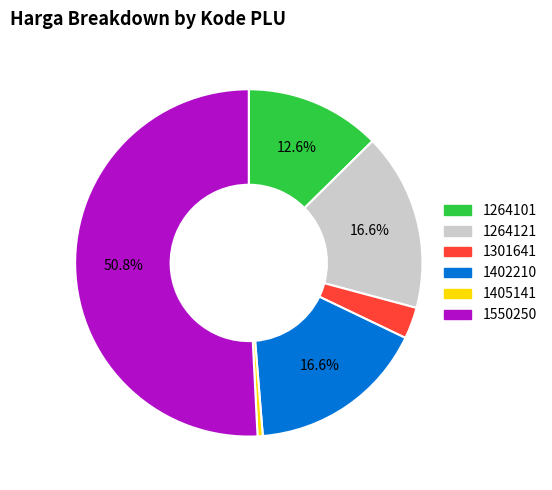

To the nearest percent, what percentage of the pie is 1550250?

51%